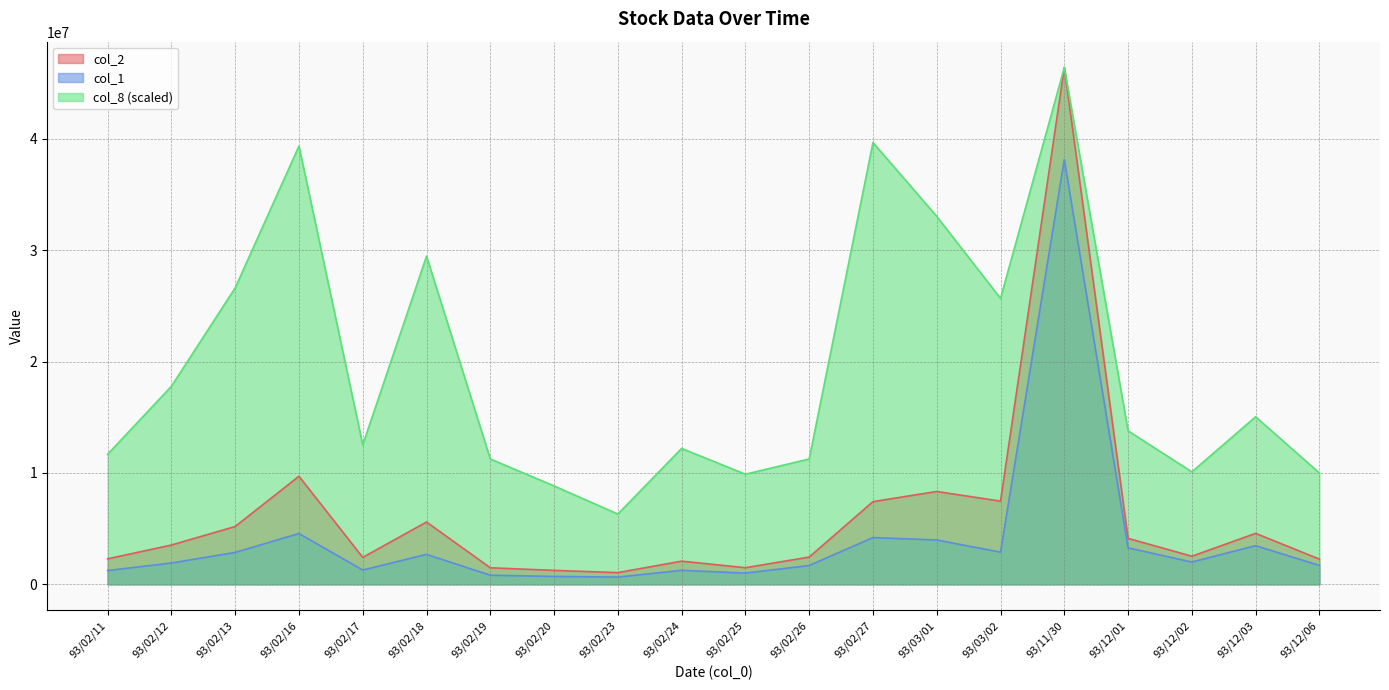

The col_1 series shows 4201000.0 at 93/02/27. True or false?

True